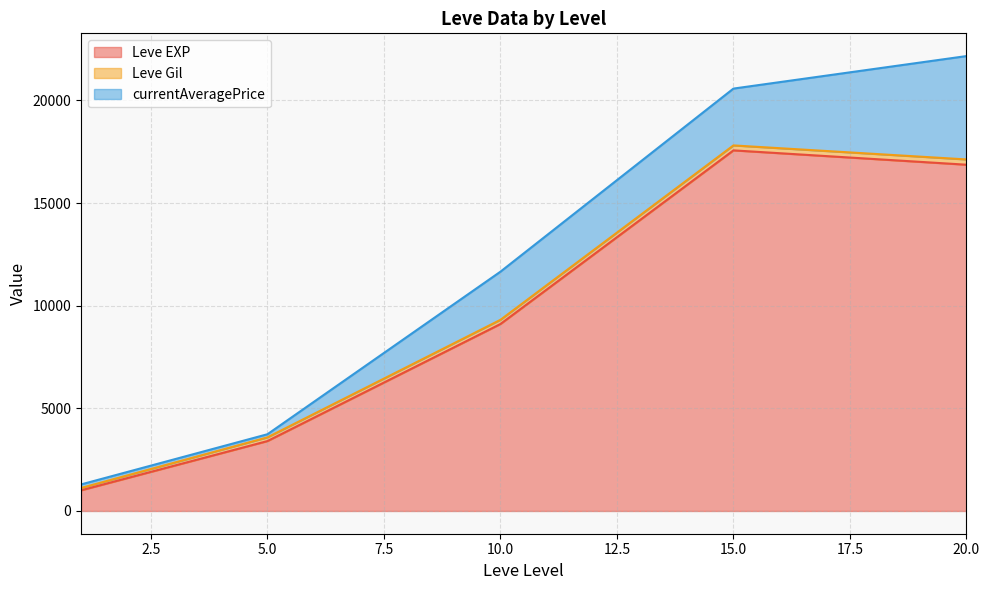

What is the highest value of the Leve EXP series?

17563.3